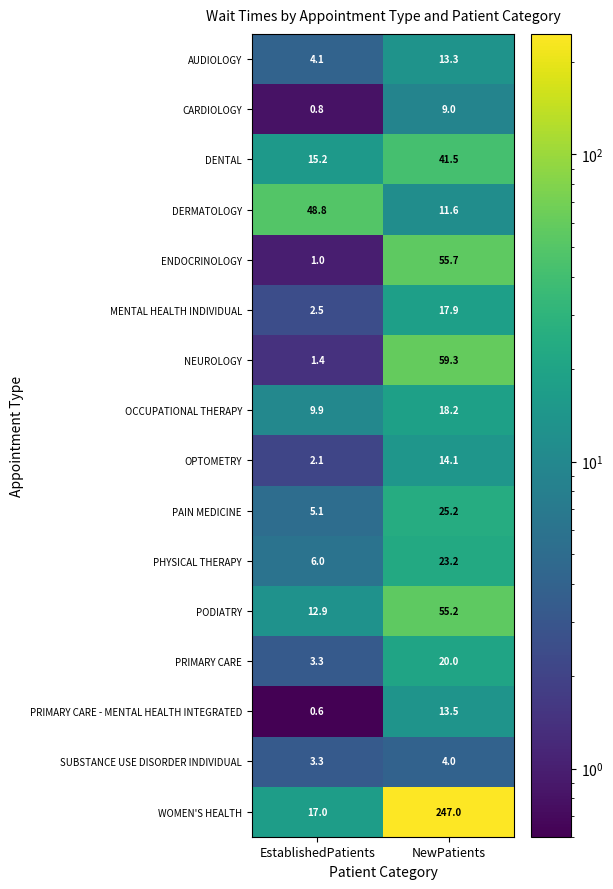

Between EstablishedPatients and NewPatients, which series saw the biggest shift?

WOMEN'S HEALTH